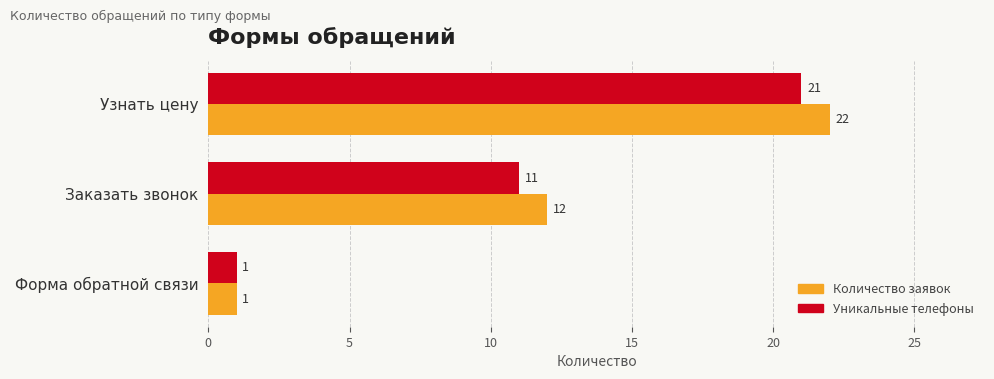

Is the value of Количество заявок at Узнать цену greater than the value of Уникальные телефоны at Форма обратной связи?

Yes